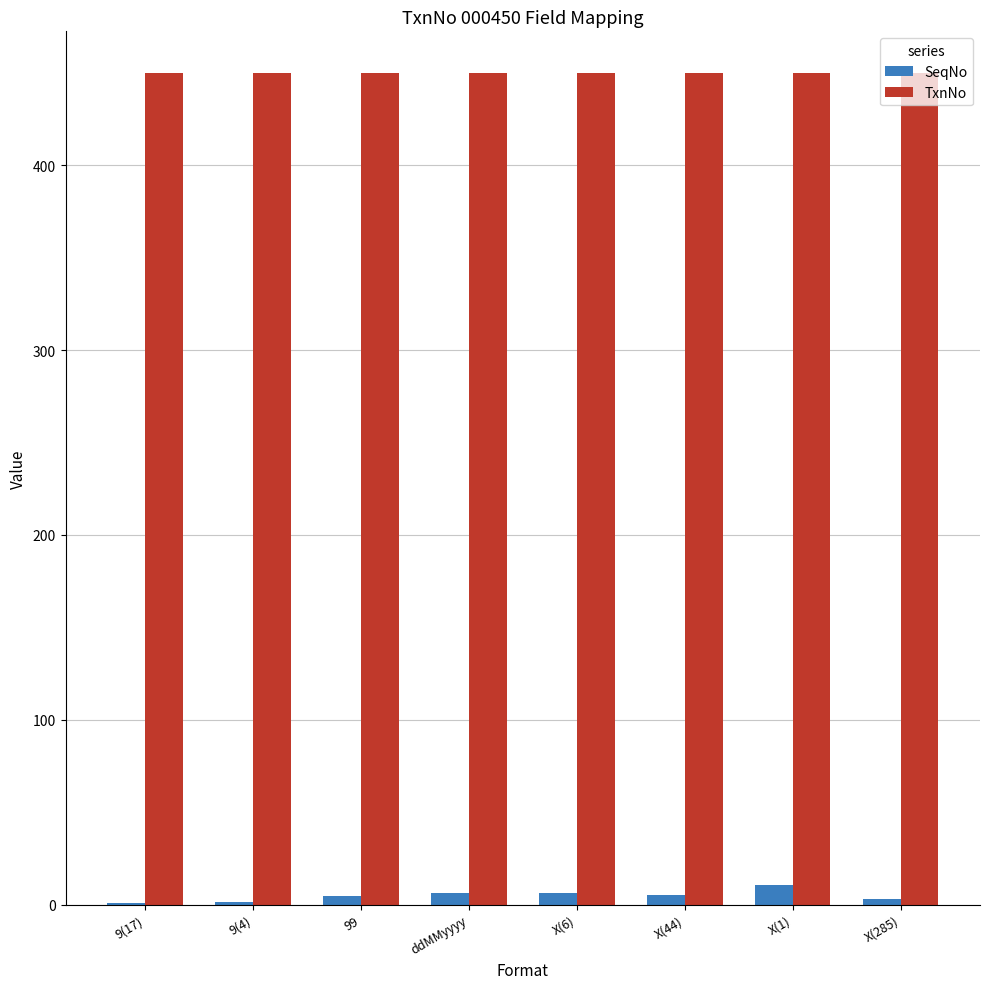

What is the average value of the SeqNo series?

4.8